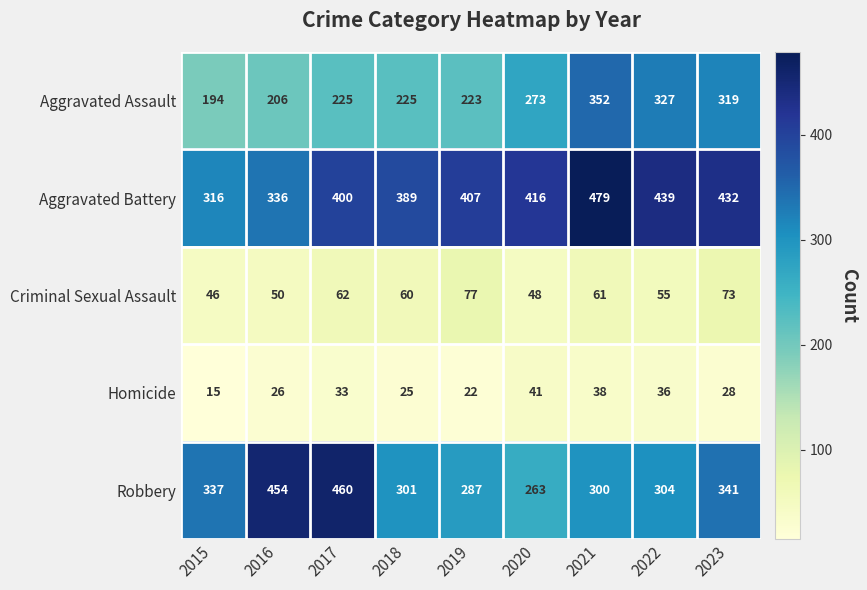

What is the difference between the second highest and second lowest values in the Robbery series?

167